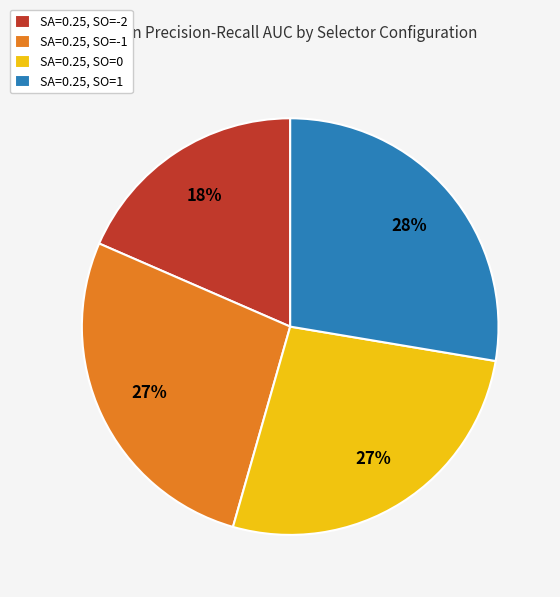

The SA=0.25, SO=0 slice represents 27% of the pie. True or false?

True